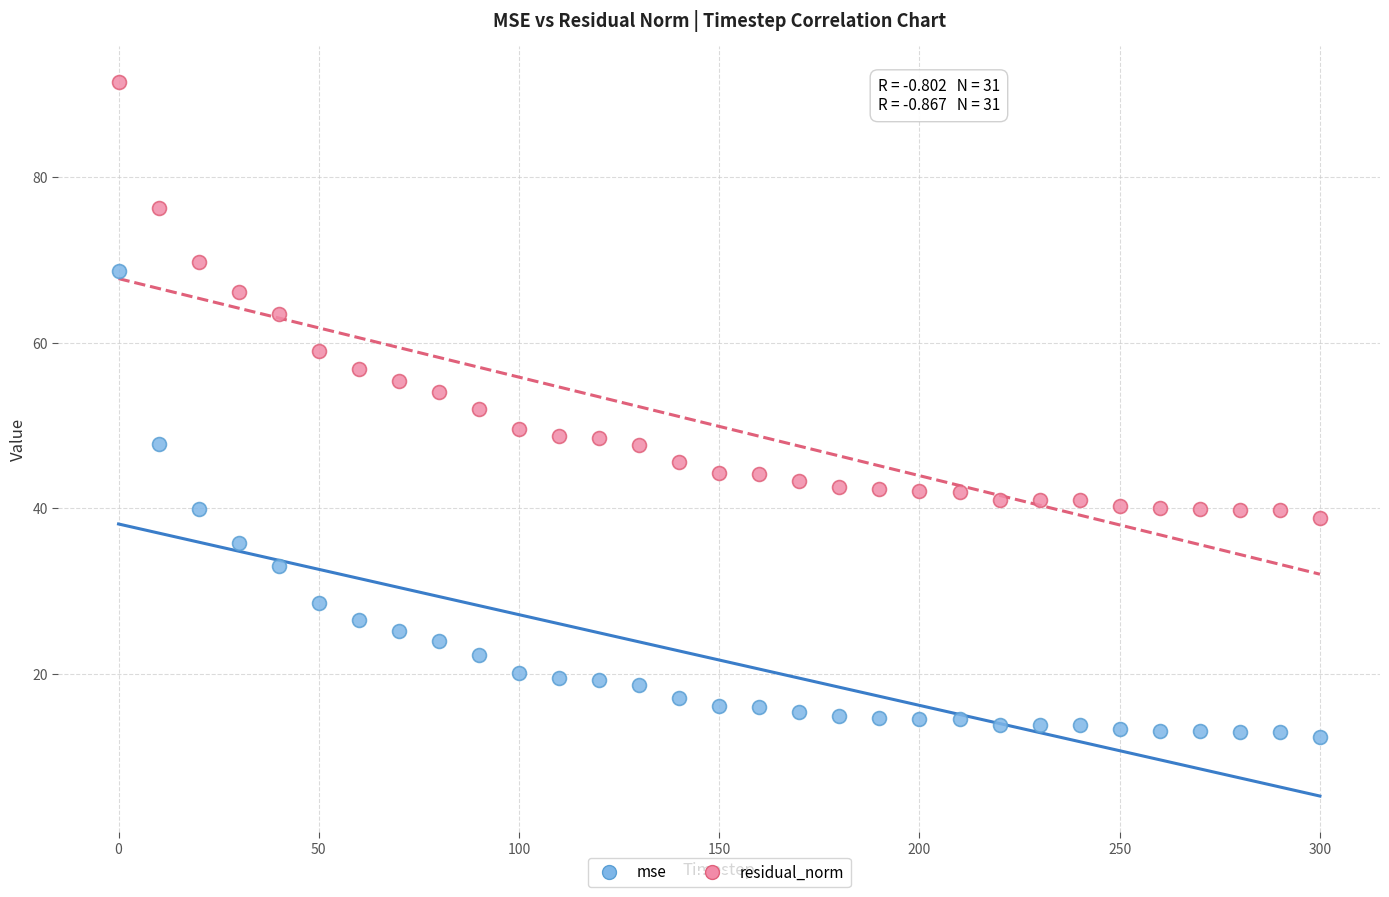

Which series has the largest Y range (max minus min)?

mse